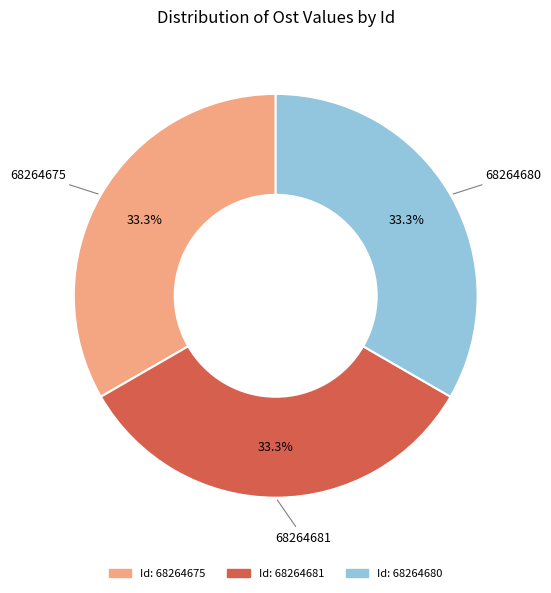

Is there any slice that represents more than half of the pie?

No